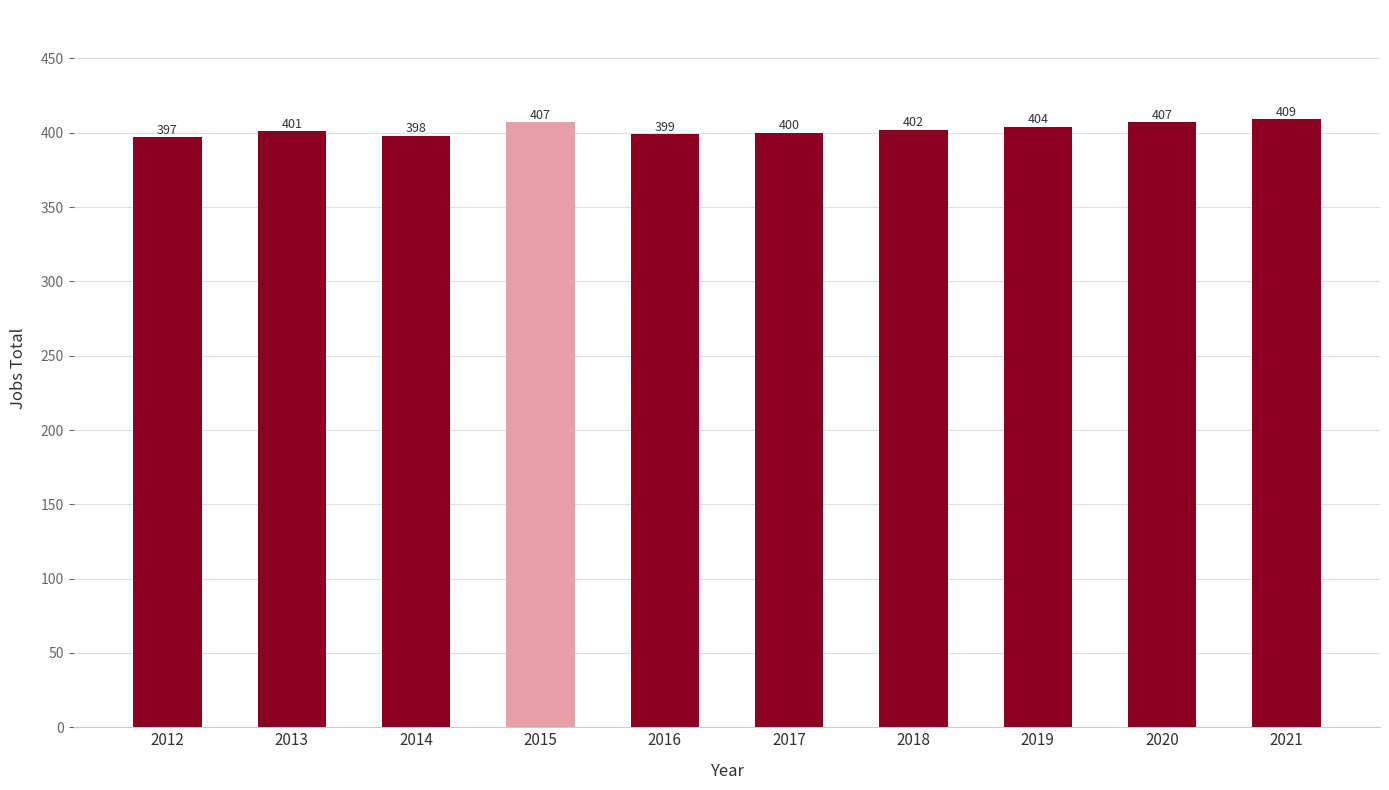

What is the value of the 1st bar from the left?

397